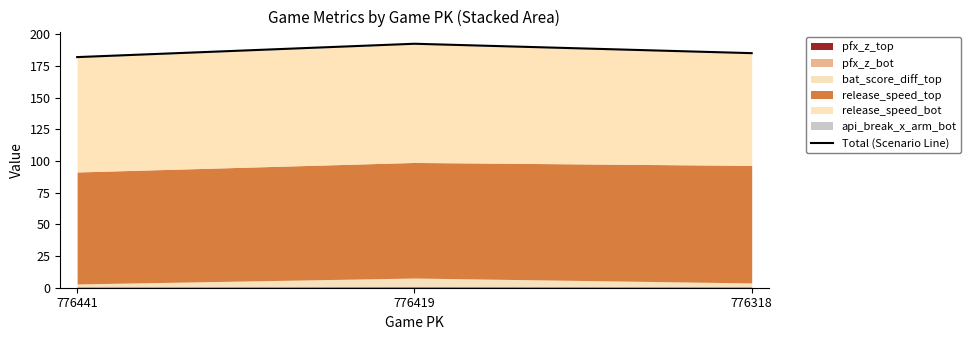

What is the change in value from 776441 to 776419?

+10.5